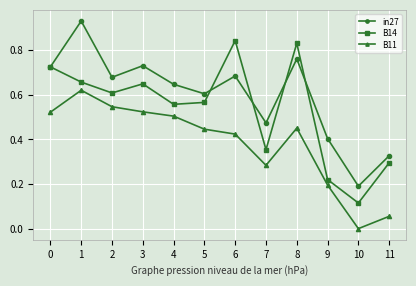

The value of B11 at 3 is 0.9. True or false?

False